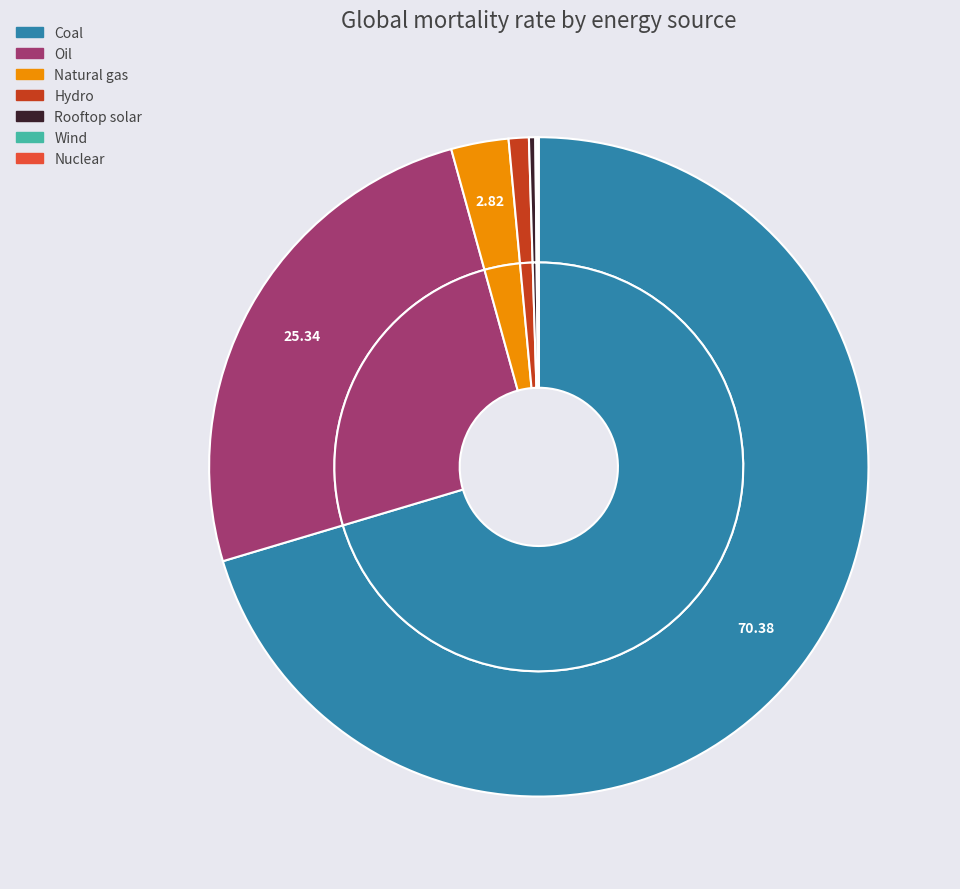

How many segments does this pie chart have?

7